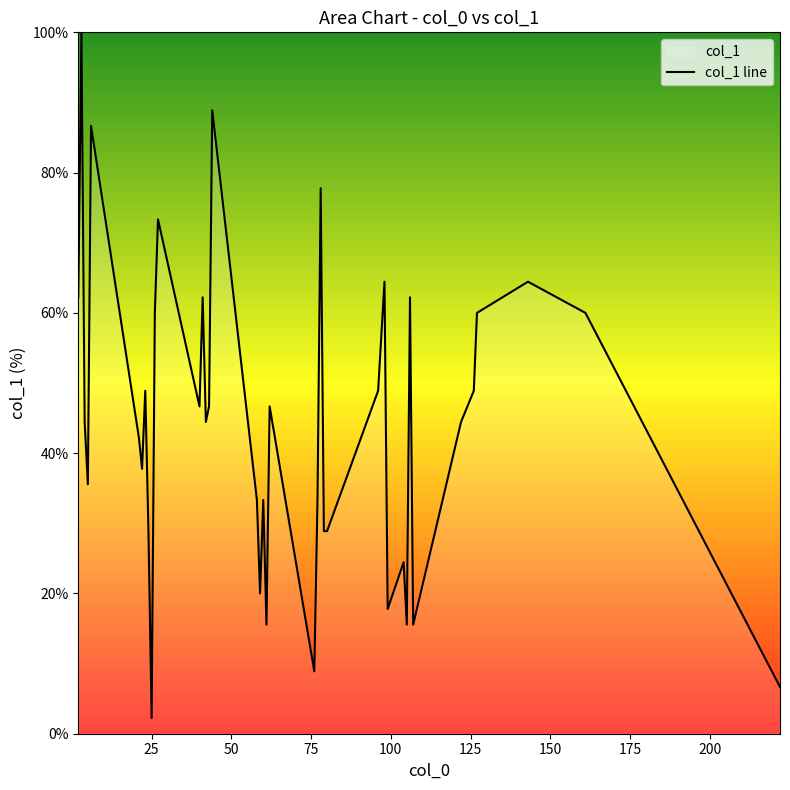

How many lines are shown in the chart?

1